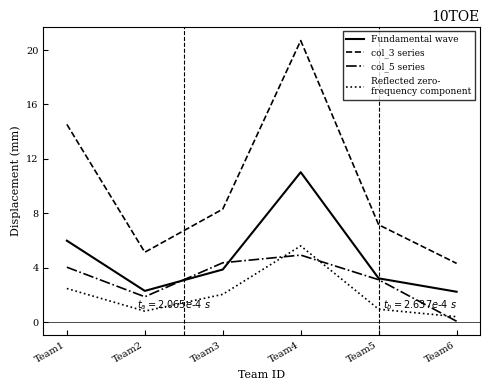

What is the difference between the highest and lowest values at Team2?

4.3